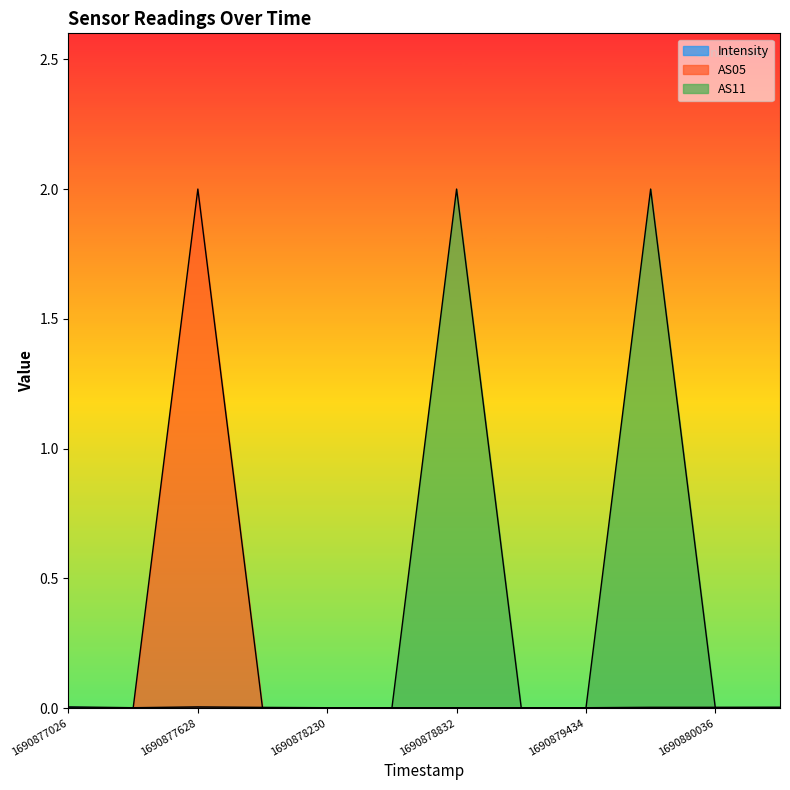

How many lines are shown in the chart?

3